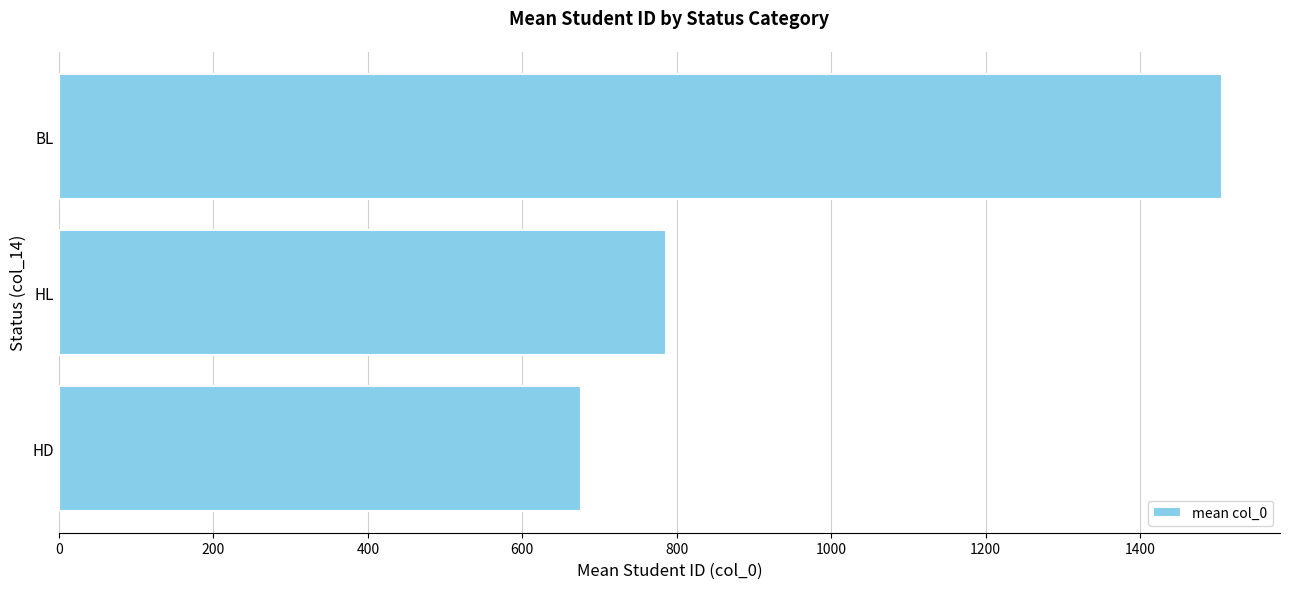

What is the label of the 3rd bar from the bottom?

BL